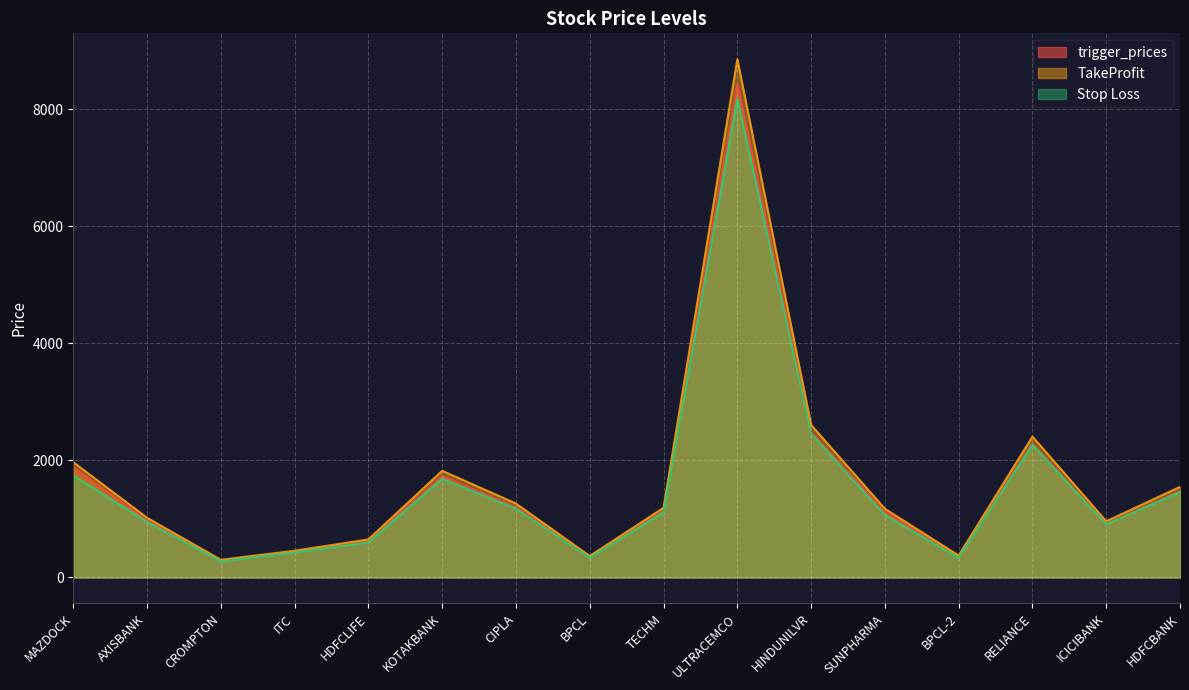

How many data points in Stop Loss are above 1113?

8